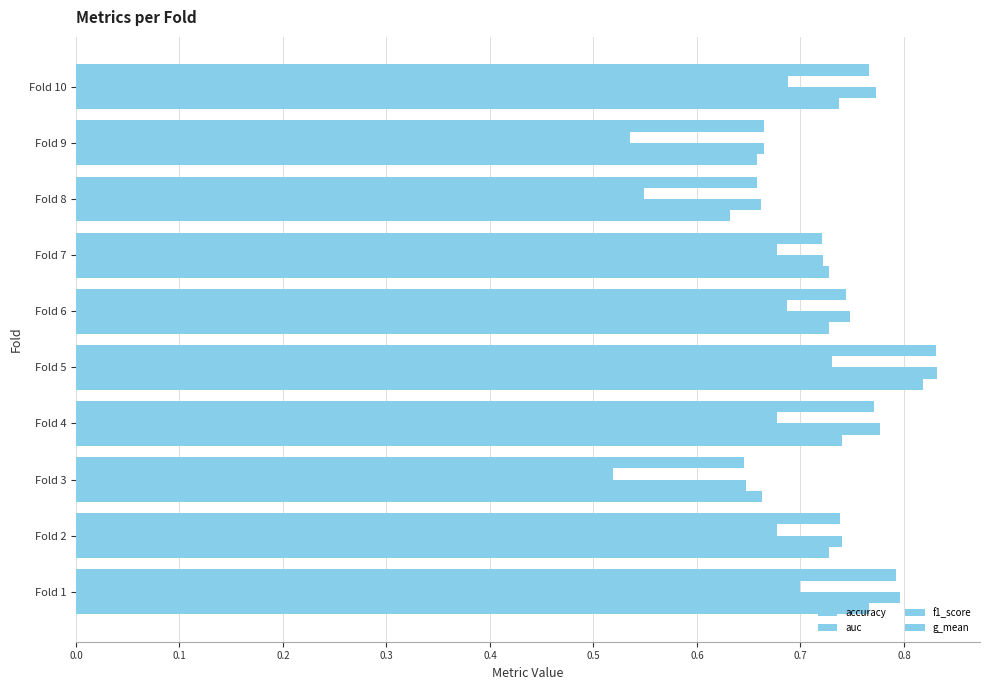

How many categories are shown in the chart?

10